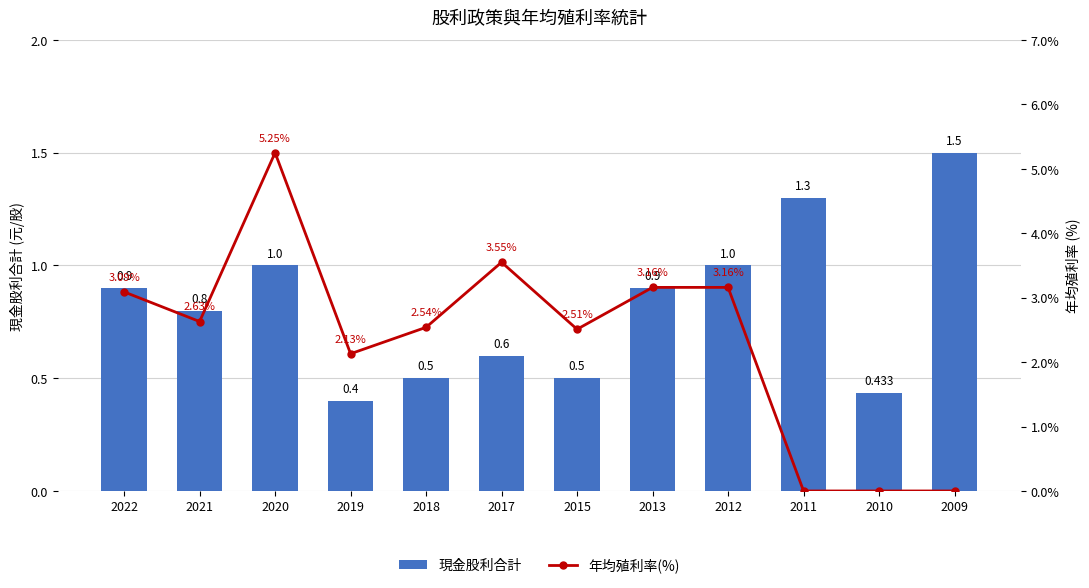

Read the 現金股利合計 value at 2011.

1.3